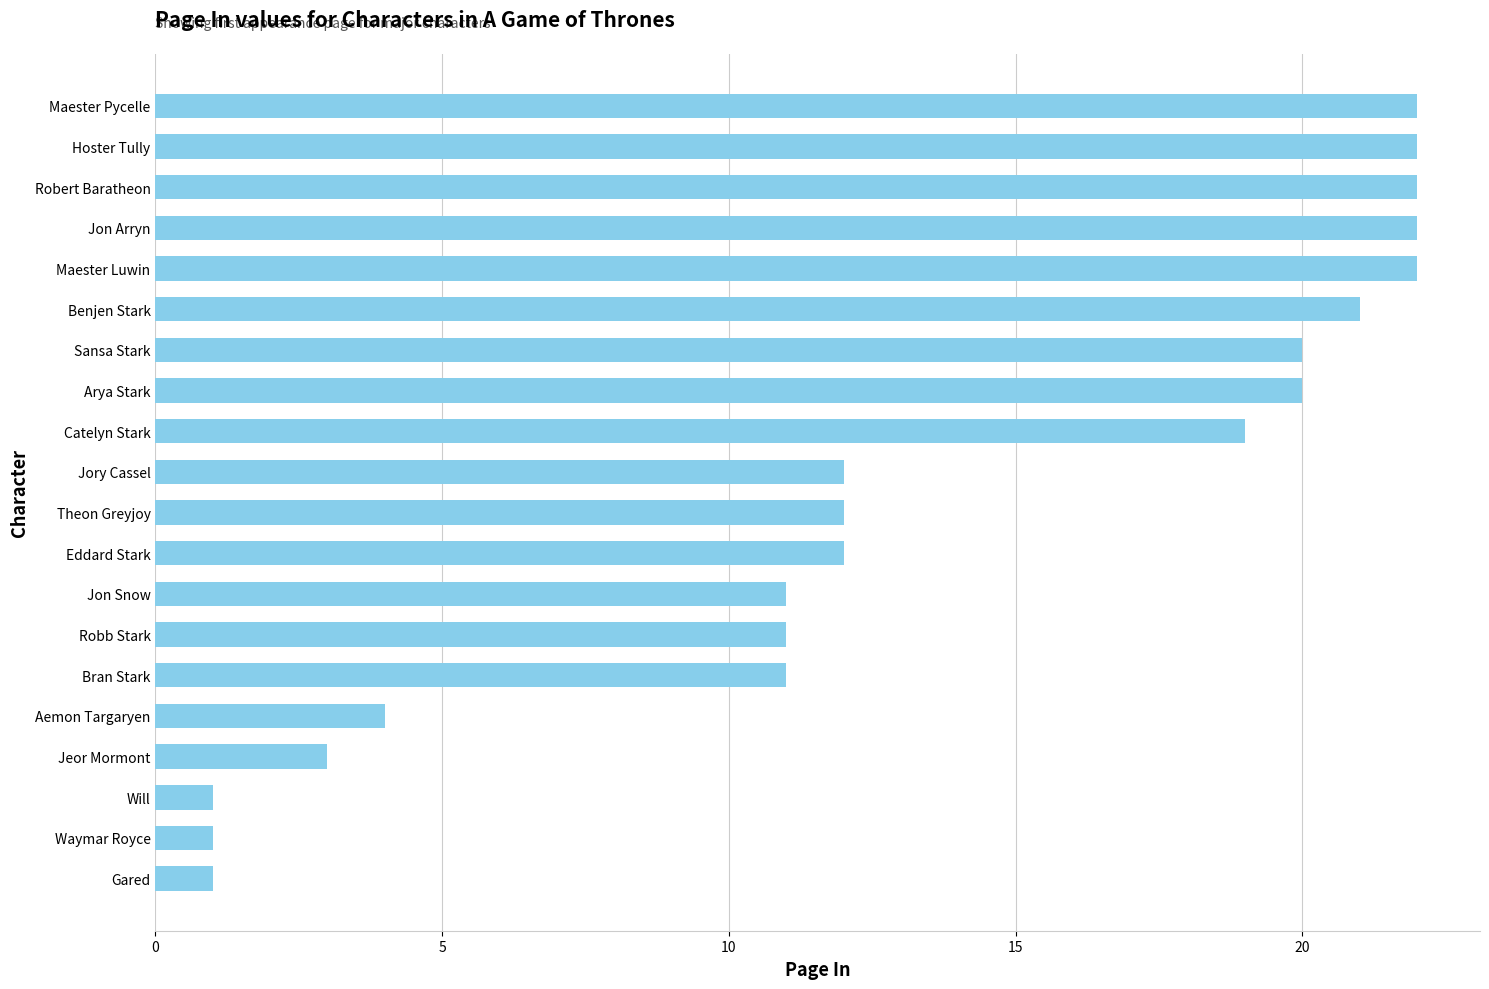

Read the value at Theon Greyjoy, to the nearest 5.

10